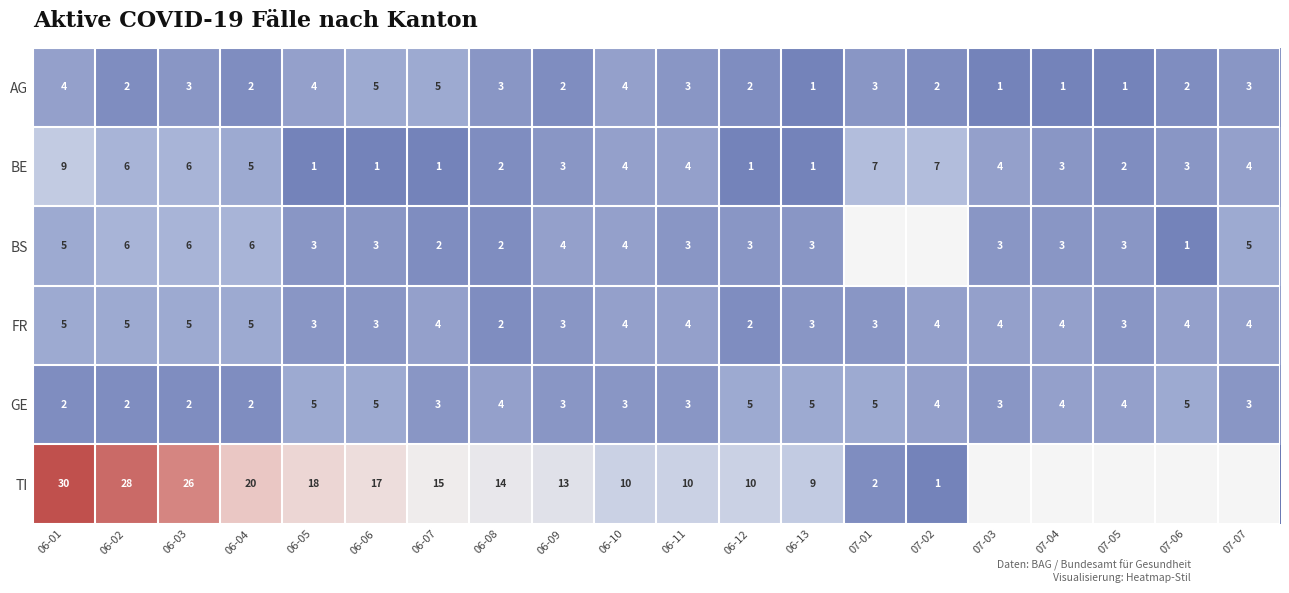

What is the difference between the highest and lowest values at 06-11?

7